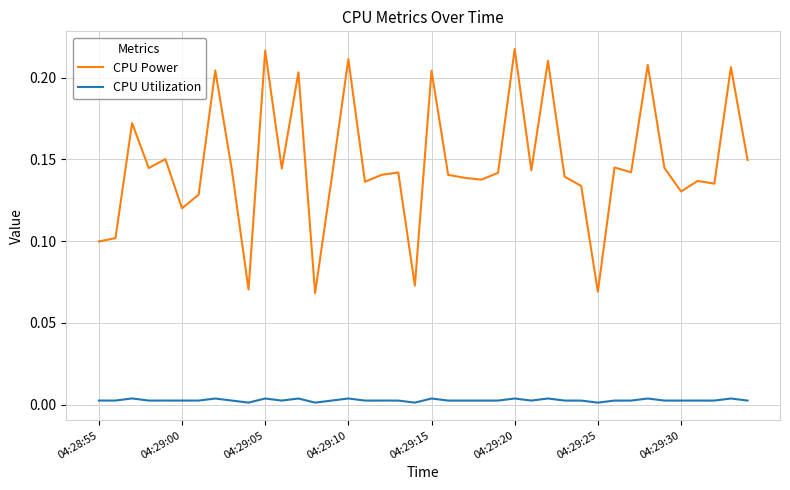

List the series in order of their peak value, lowest first.

CPU Utilization, CPU Power